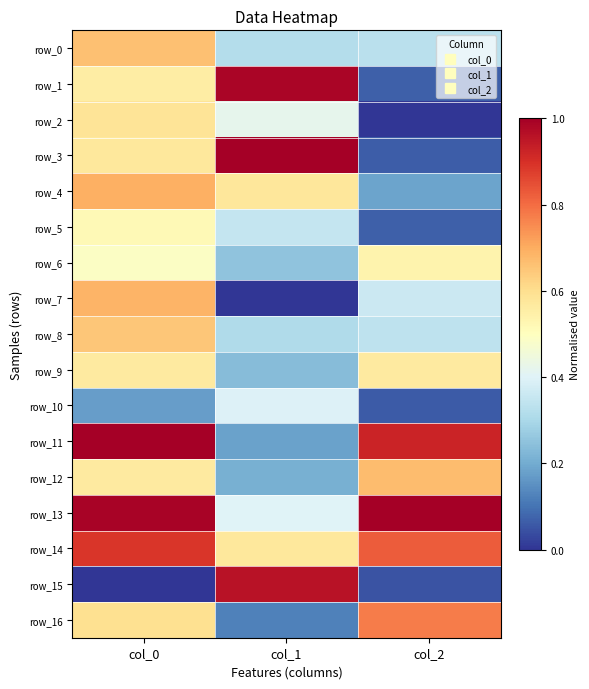

Rank the series by their maximum value, from highest to lowest.

row_3, row_11, row_13, row_1, row_15, row_14, row_16, row_4, row_7, row_12, row_0, row_8, row_2, row_9, row_6, row_5, row_10